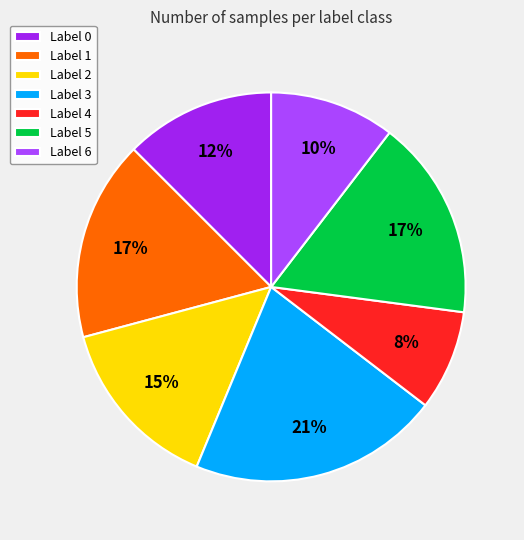

To the nearest percent, what portion does Label 3 represent?

21%